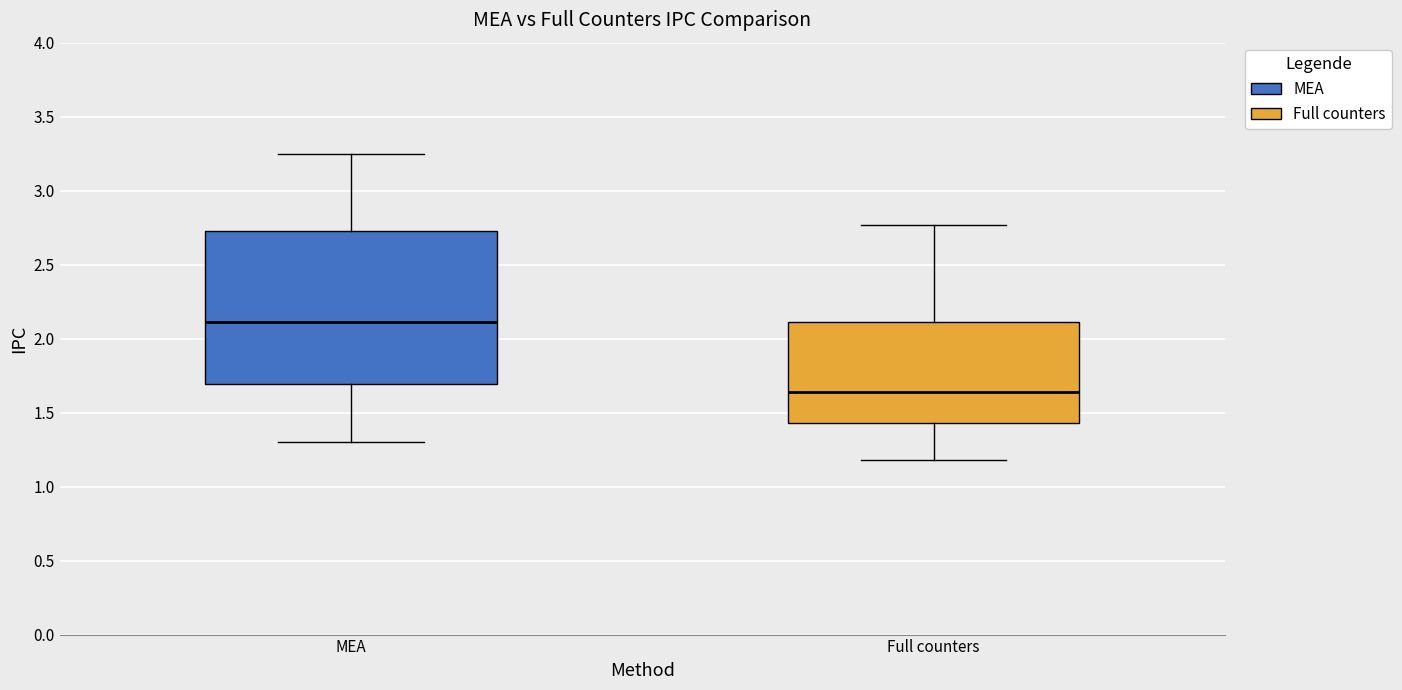

Where does the lower whisker of the box for Full counters end on the y-axis? The values are not printed on the chart, so give them approximately, as read against the axis.

1.20